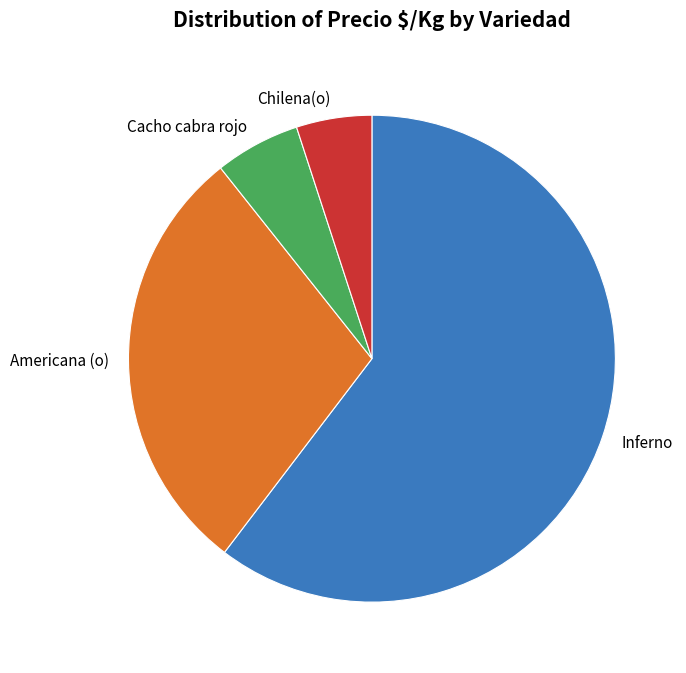

What is the ratio of the value at Americana (o) to the value at Inferno?

0.5